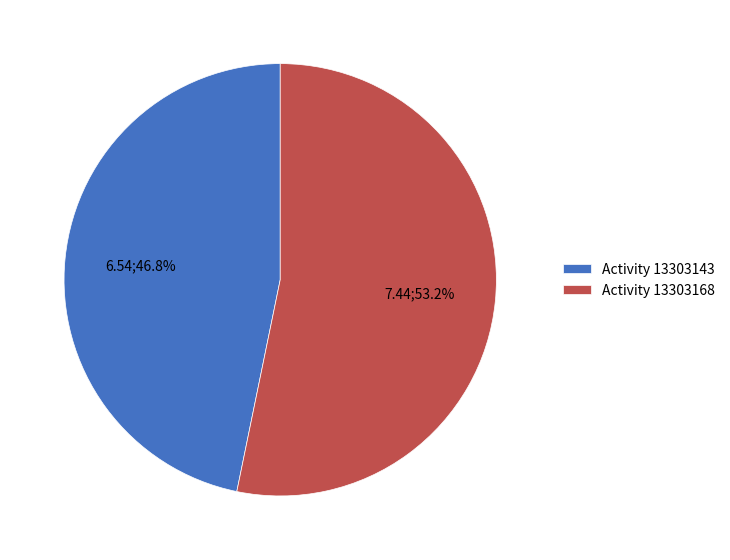

What is the ratio of the value at Activity 13303168 to the value at Activity 13303143?

1.1